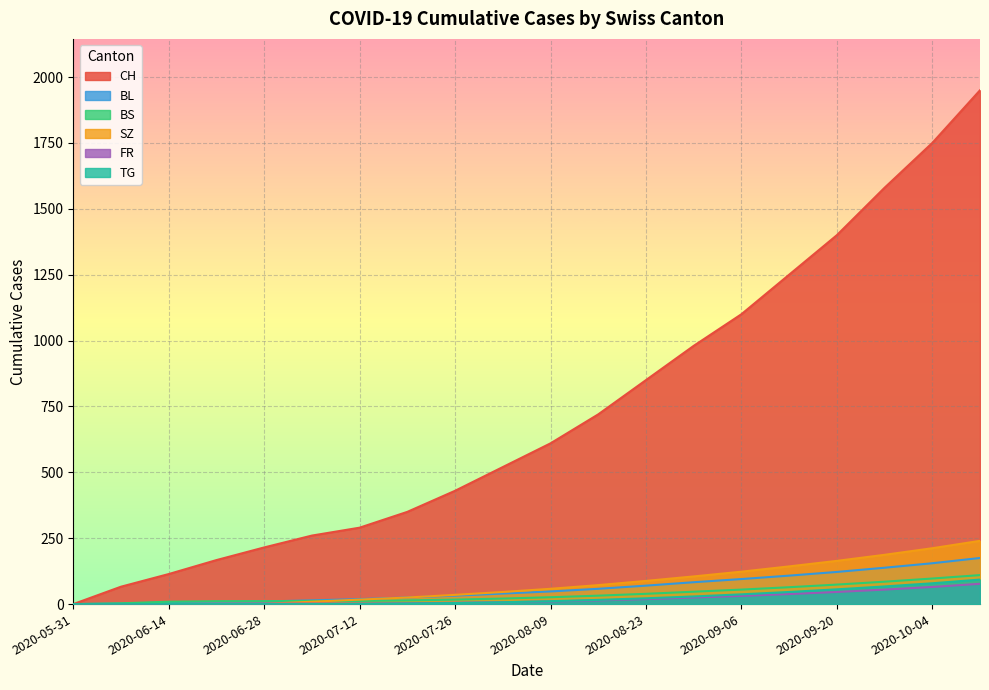

True or false: TG and FR intersect in this chart.

False